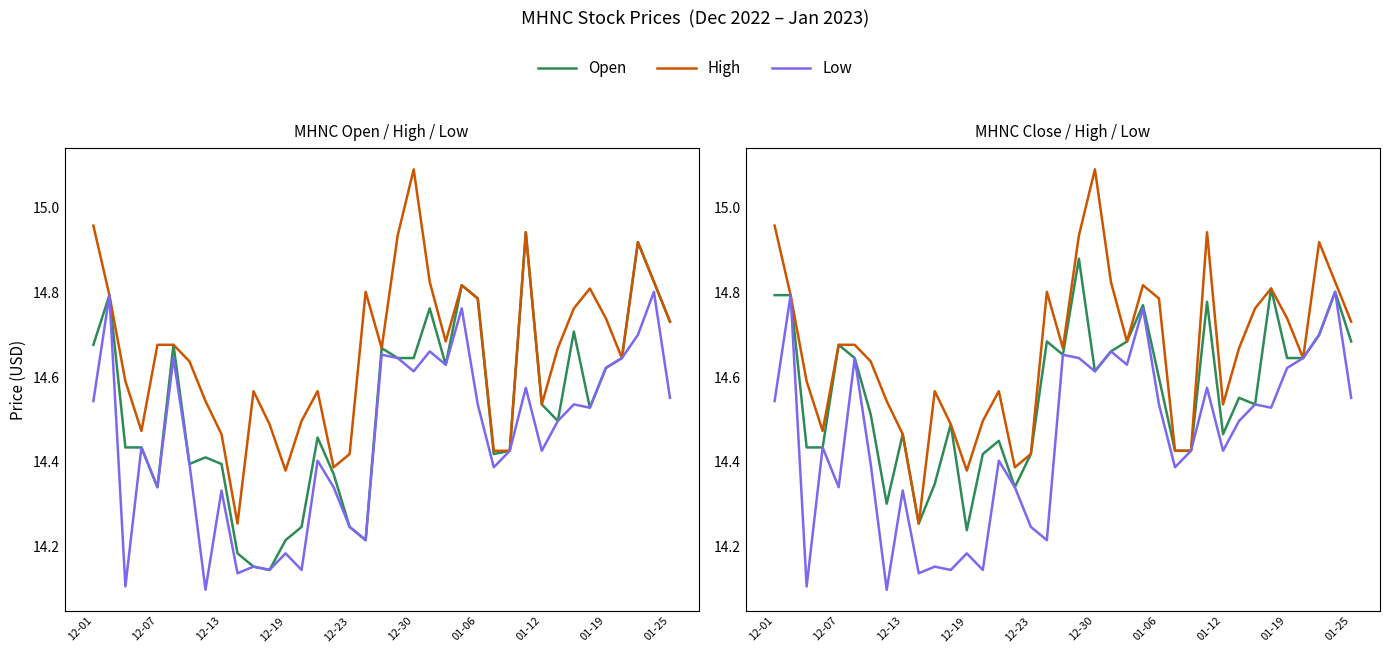

Reading left to right, extract all data points from this chart.

Open: 14.7	14.8	14.4	14.4	14.3	14.7	14.4	14.4	14.4	14.2	14.2	14.1	14.2	14.2	14.5	14.4	14.2	14.2	14.7	14.6	14.6	14.8	14.6	14.8	14.8	14.4	14.4	14.9	14.5	14.5	14.7	14.5	14.6	14.6	14.9	14.8	14.7
High: 15.0	14.8	14.6	14.5	14.7	14.7	14.6	14.5	14.5	14.3	14.6	14.5	14.4	14.5	14.6	14.4	14.4	14.8	14.7	14.9	15.1	14.8	14.7	14.8	14.8	14.4	14.4	14.9	14.5	14.7	14.8	14.8	14.7	14.6	14.9	14.8	14.7
Low: 14.5	14.8	14.1	14.4	14.3	14.6	14.4	14.1	14.3	14.1	14.2	14.1	14.2	14.1	14.4	14.3	14.2	14.2	14.7	14.6	14.6	14.7	14.6	14.8	14.5	14.4	14.4	14.6	14.4	14.5	14.5	14.5	14.6	14.6	14.7	14.8	14.6
Close: 14.8	14.8	14.4	14.4	14.7	14.6	14.5	14.3	14.5	14.3	14.3	14.5	14.2	14.4	14.4	14.3	14.4	14.7	14.7	14.9	14.6	14.7	14.7	14.8	14.6	14.4	14.4	14.8	14.5	14.6	14.5	14.8	14.6	14.6	14.7	14.8	14.7